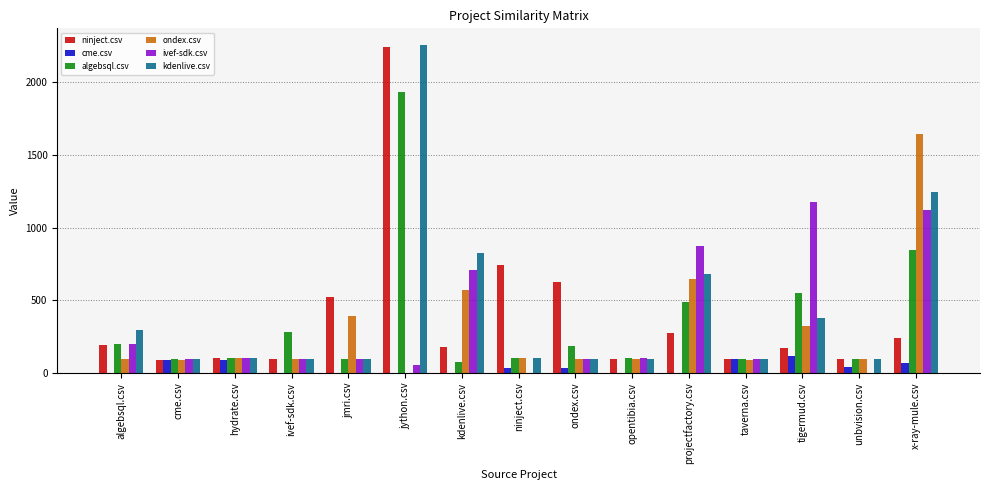

Which series has the largest range (max minus min)?

kdenlive.csv